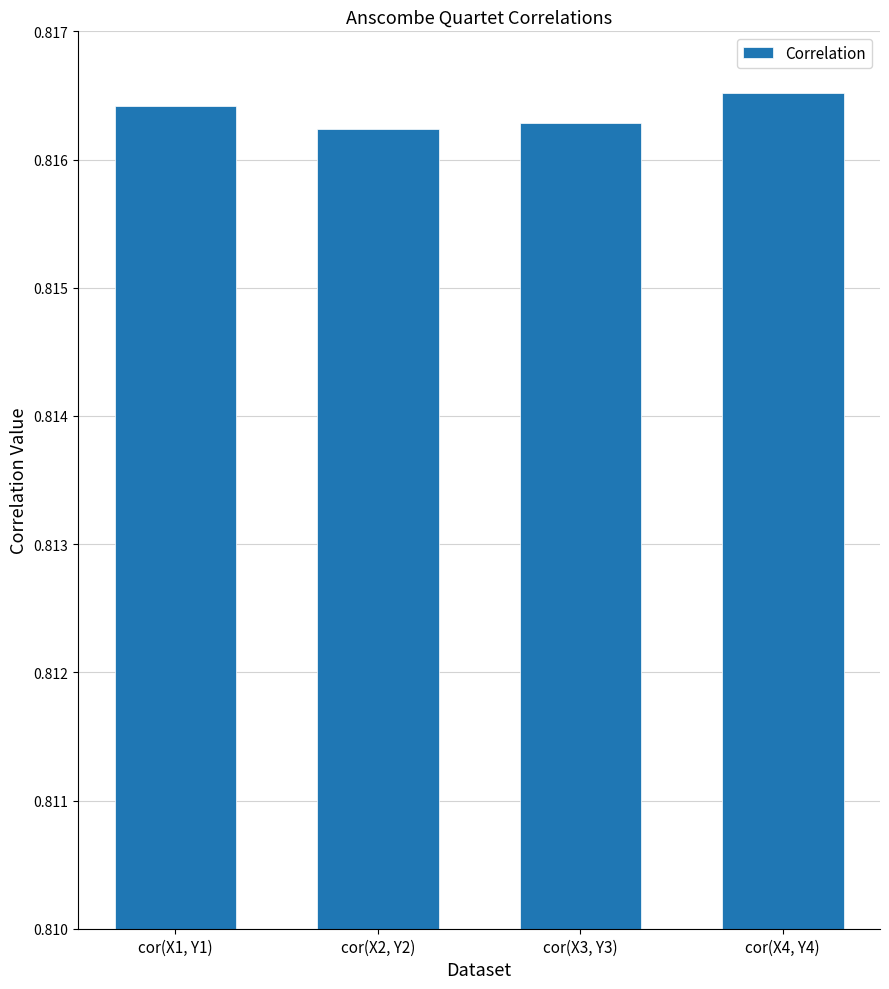

What is the label of the 3rd bar from the right?

cor(X2, Y2)